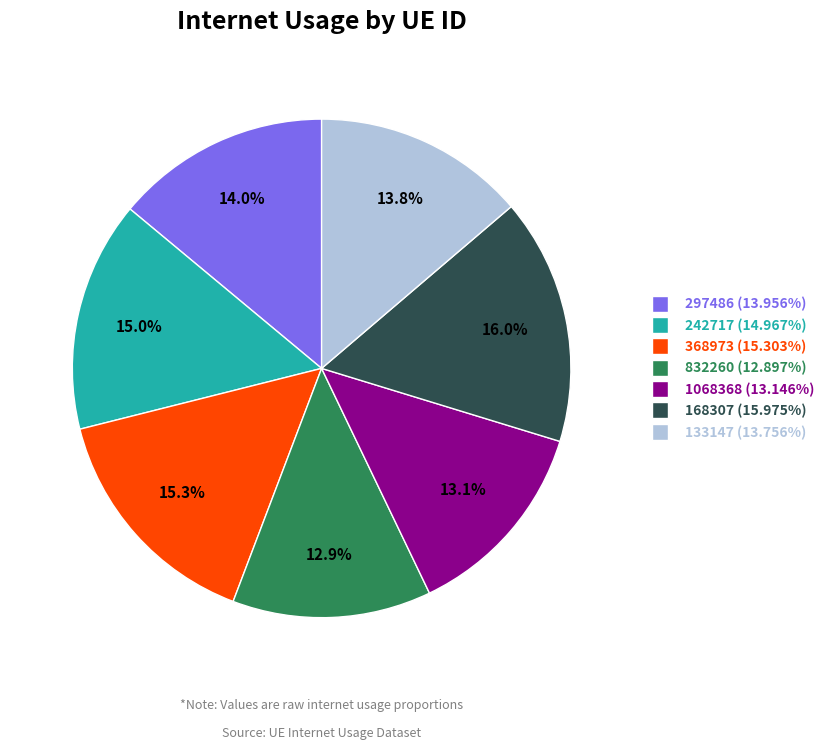

What percentage is the 368973 slice, to the nearest percent?

15%